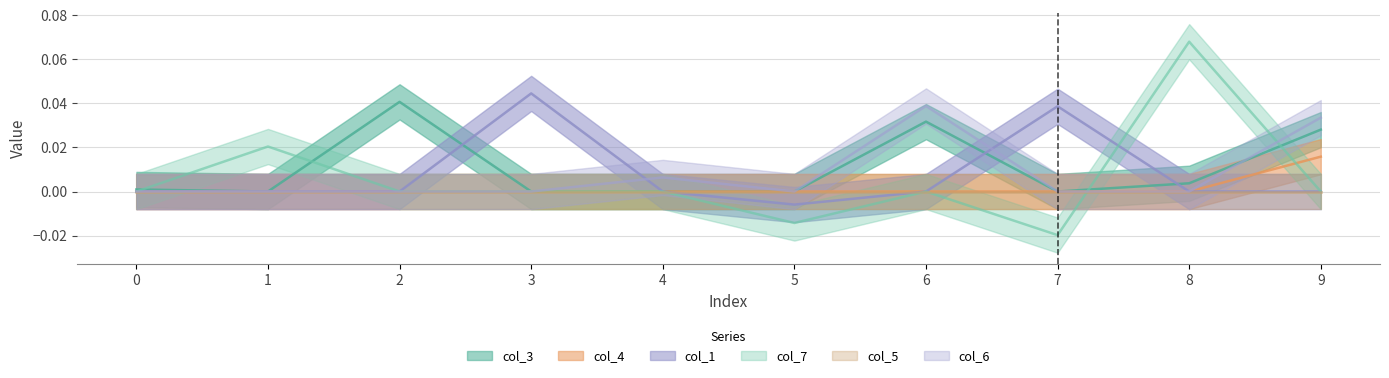

Which series changed the most between 1 and 4?

col_7